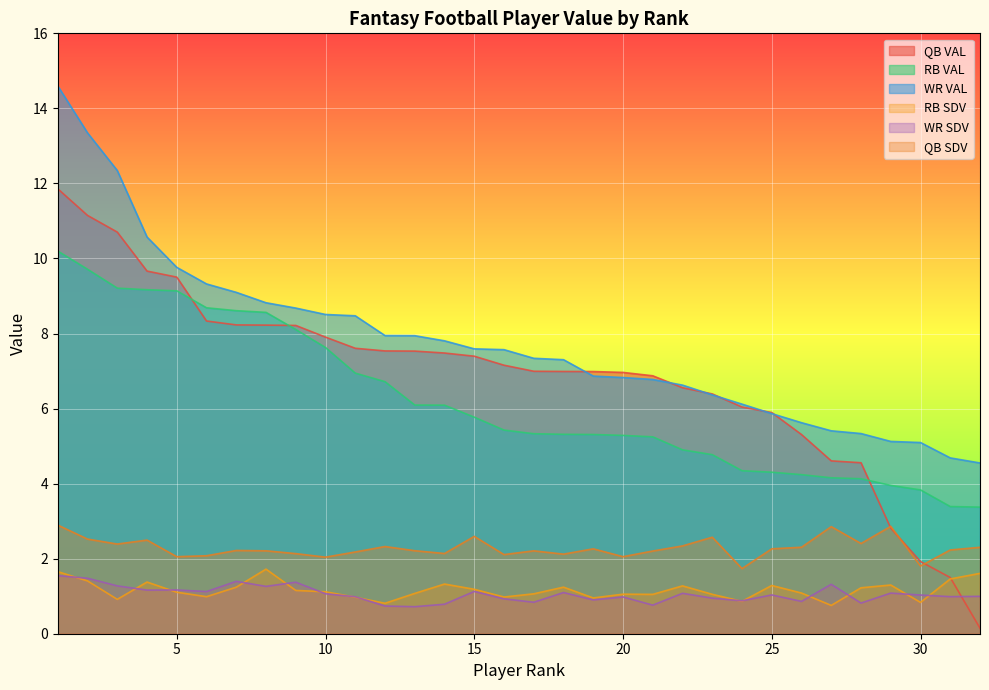

At 2, list the series in order from largest to smallest.

WR VAL, QB VAL, RB VAL, QB SDV, WR SDV, RB SDV